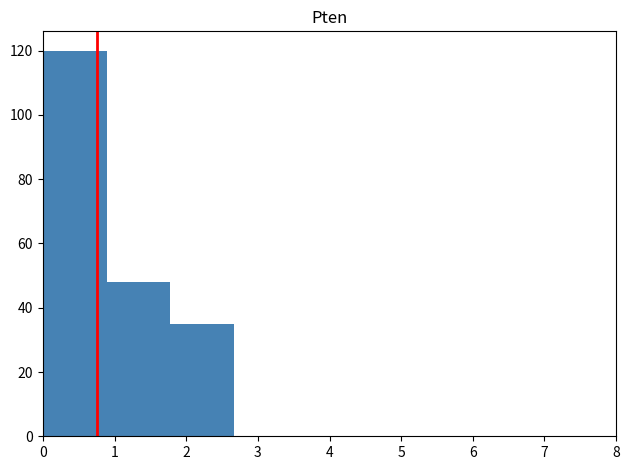

What is the height of the bar covering 1.8 to 2.7 on the x-axis? Neither the bar edges nor the heights are printed on the chart, so give them approximately, as read against the axes.

36